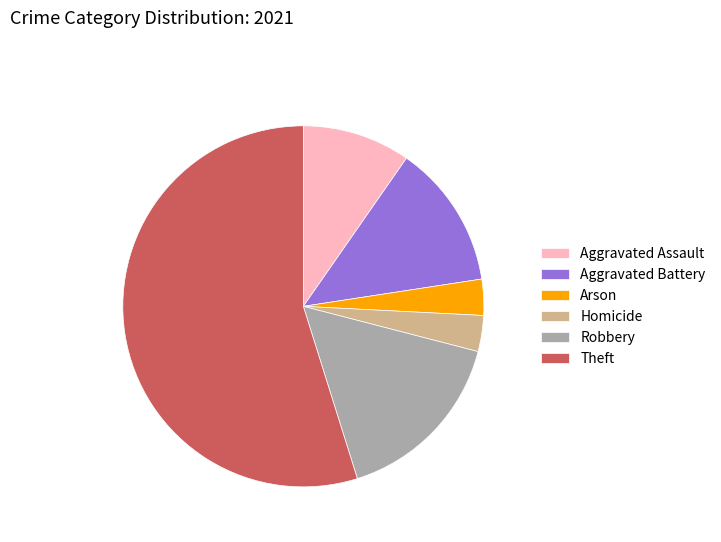

Between Arson and Aggravated Assault, which is larger?

Aggravated Assault